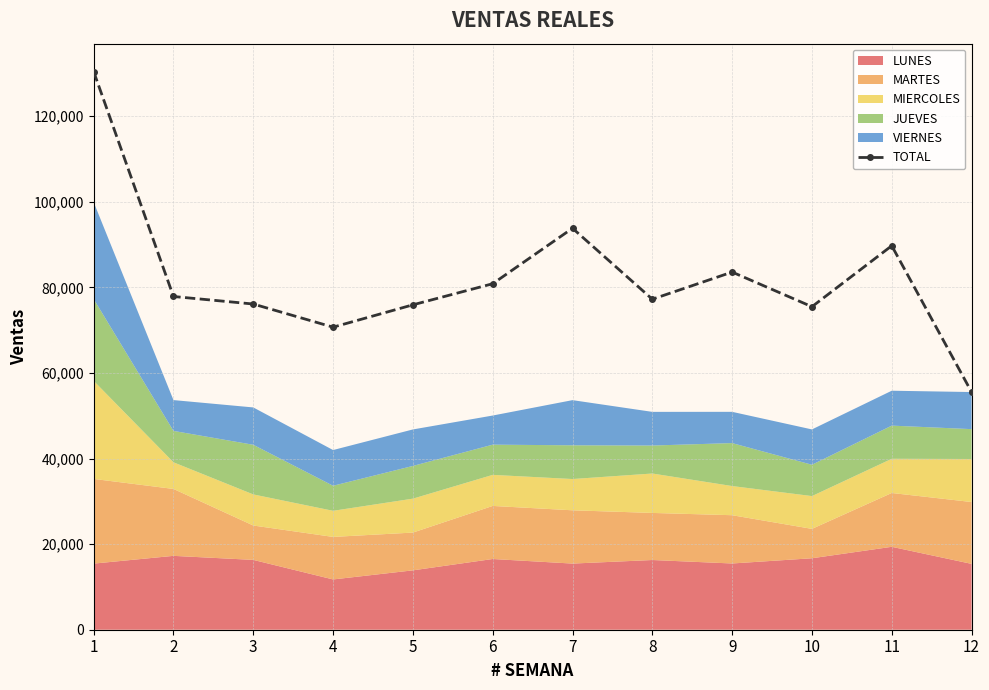

Reading left to right, transcribe all the data shown in this chart.

1=130409.1	2=77858.1	3=76098.7	4=70691.5	5=75910.9	6=80840.3	7=93799.6	8=77221.1	9=83564.6	10=75472.8	11=89709.9	12=55532.0